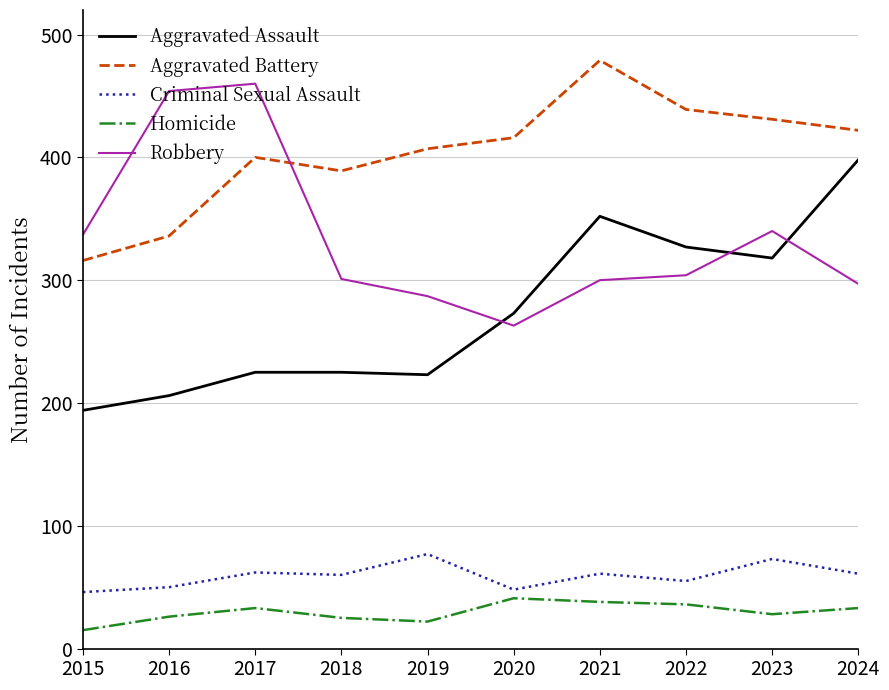

What is the smallest value displayed?

15